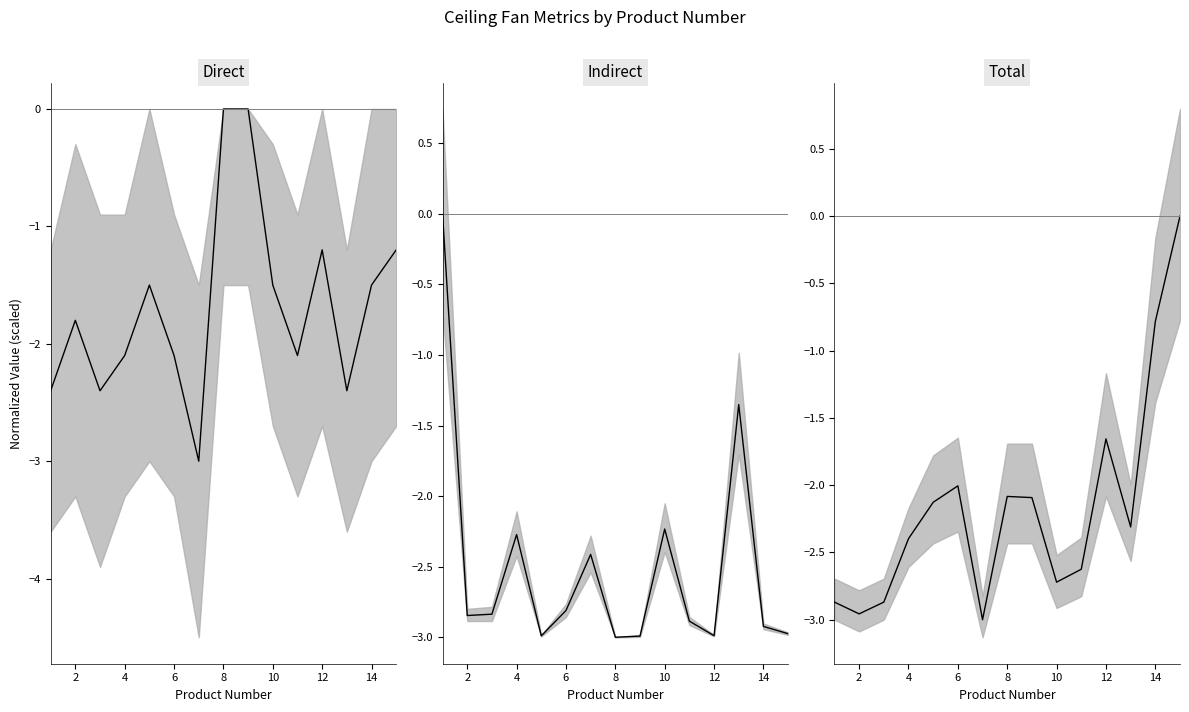

Which series has the widest spread of values?

Direct